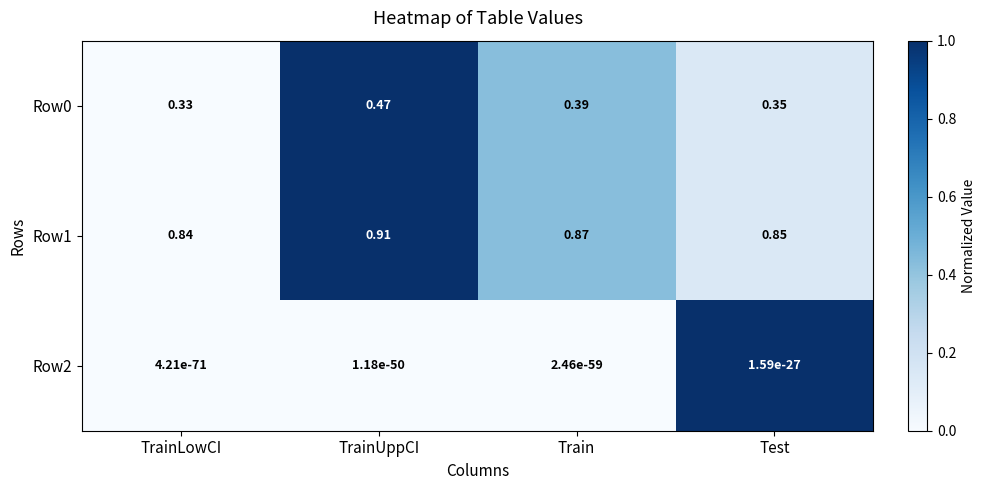

At which label is Row0 closest to 0?

TrainLowCI